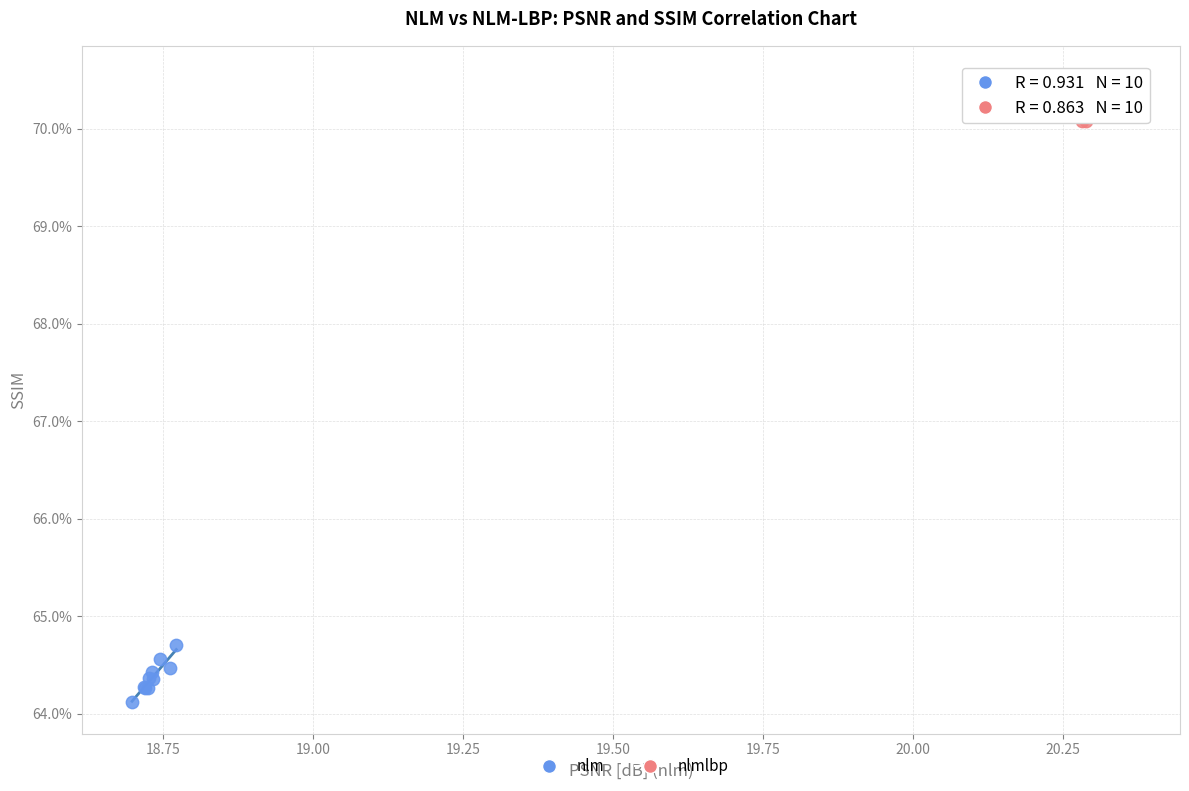

Which series contains the lowest Y value?

nlm